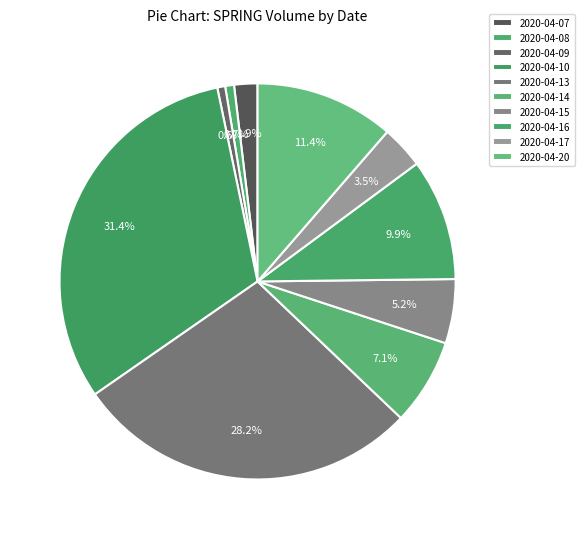

Rank the categories by value from lowest to highest.

2020-04-09, 2020-04-08, 2020-04-07, 2020-04-17, 2020-04-15, 2020-04-14, 2020-04-16, 2020-04-20, 2020-04-13, 2020-04-10